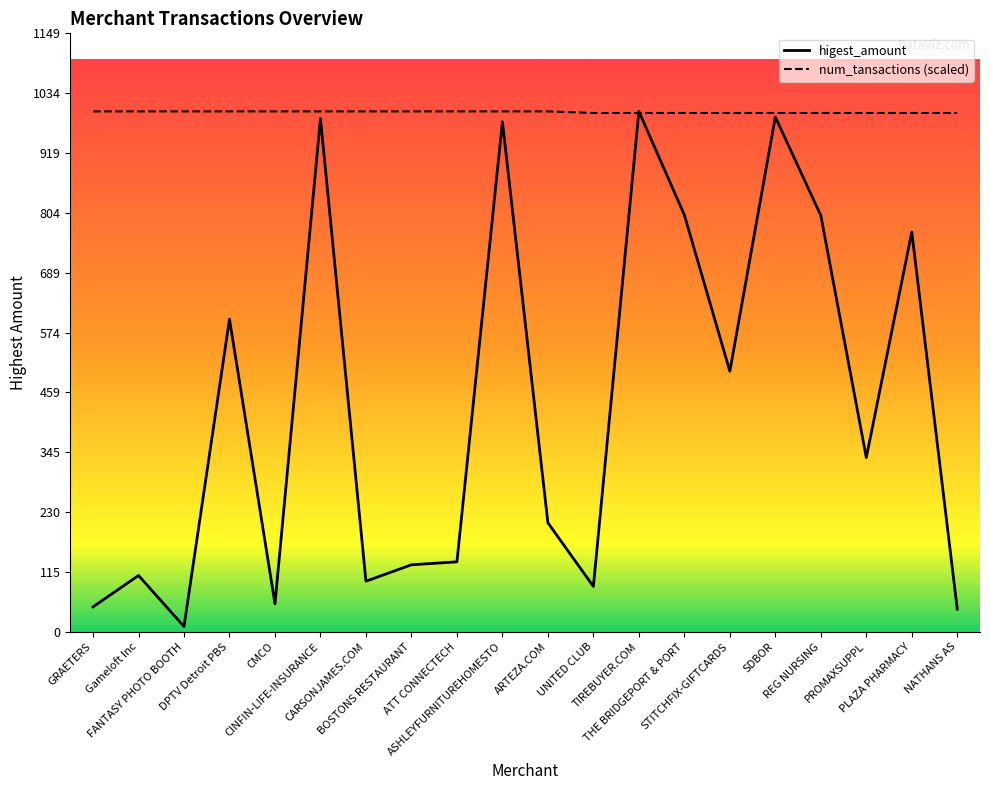

Which label corresponds to the smallest value in the chart?

FANTASY PHOTO BOOTH